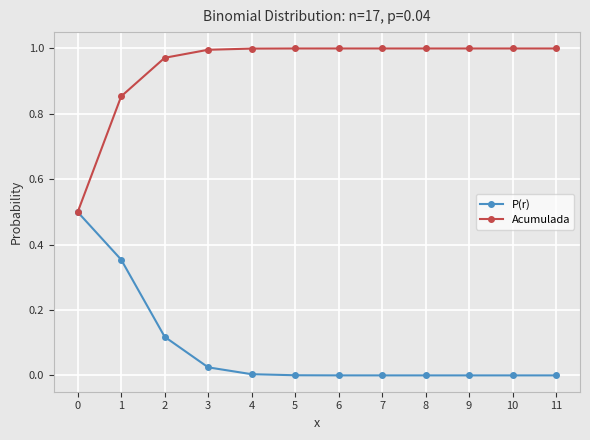

The value of P(r) at 5 is 0.0. True or false?

True